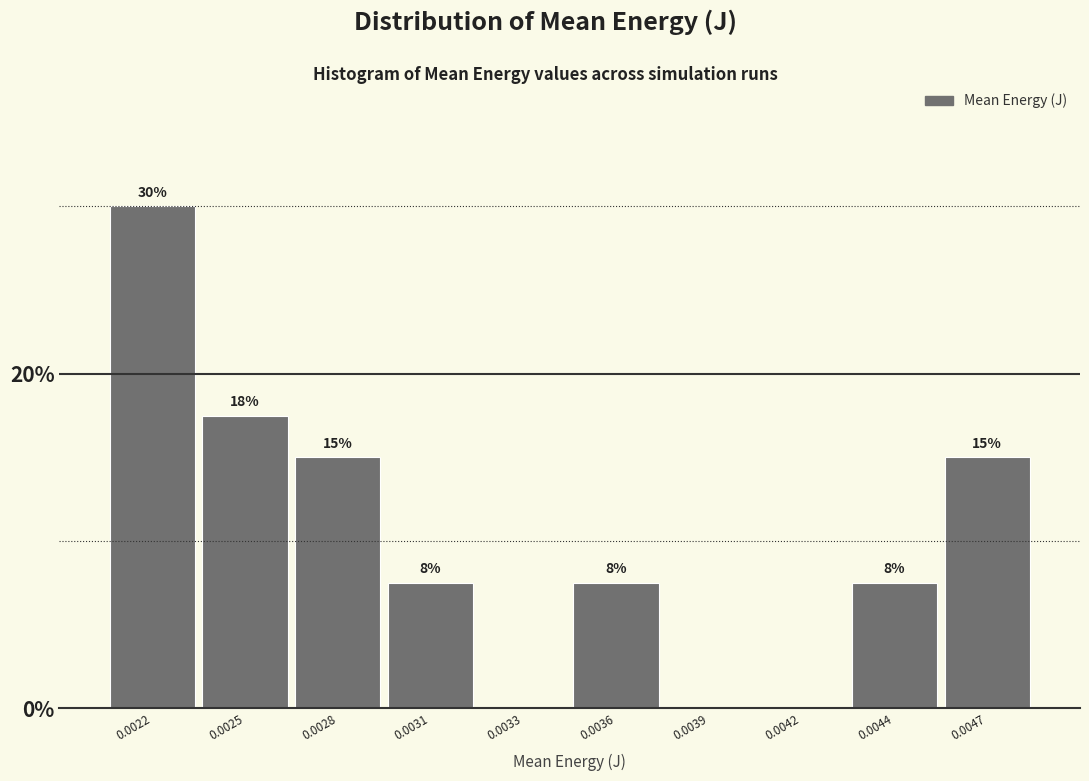

Are the bars horizontal?

No